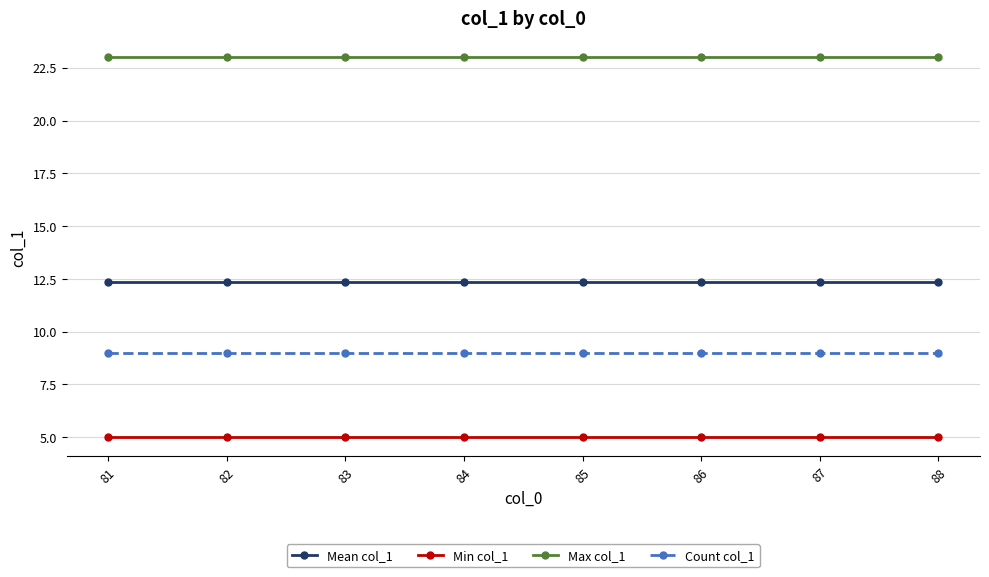

Which series has the largest total across all categories?

Max col_1